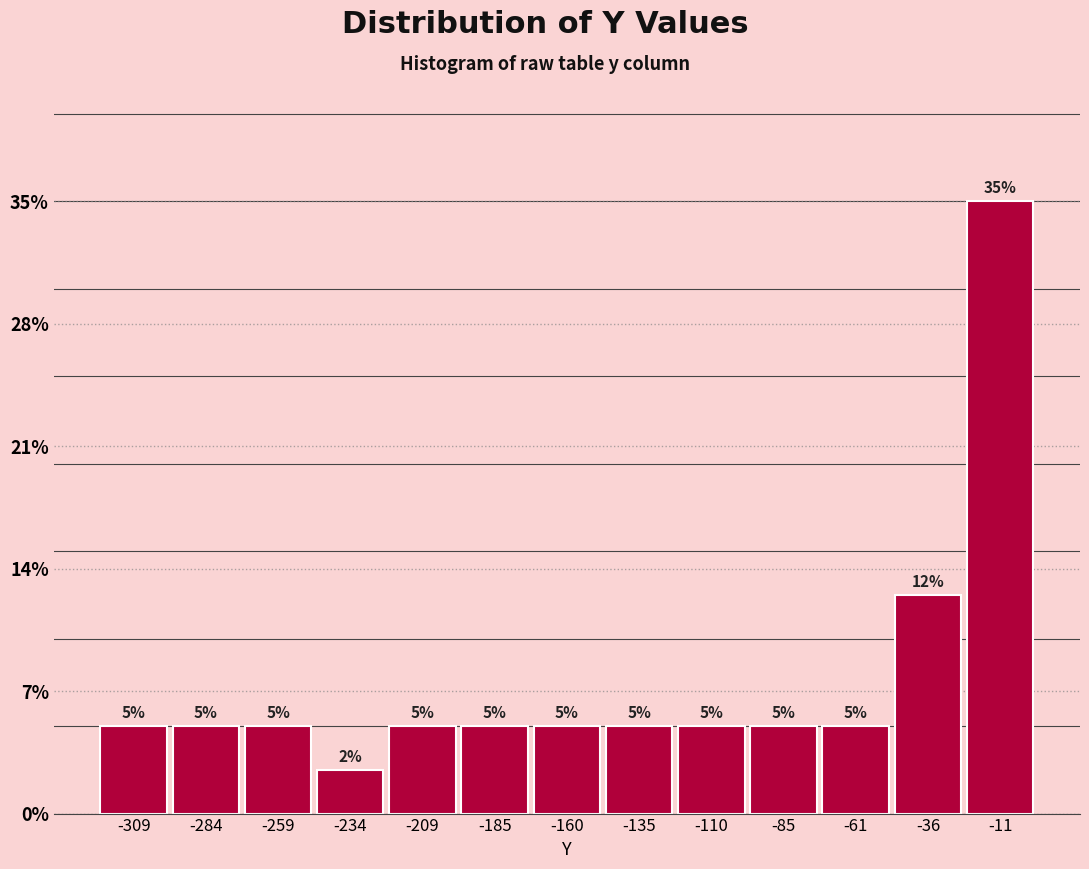

Which range on the x-axis has the tallest bar?

-25 to 0